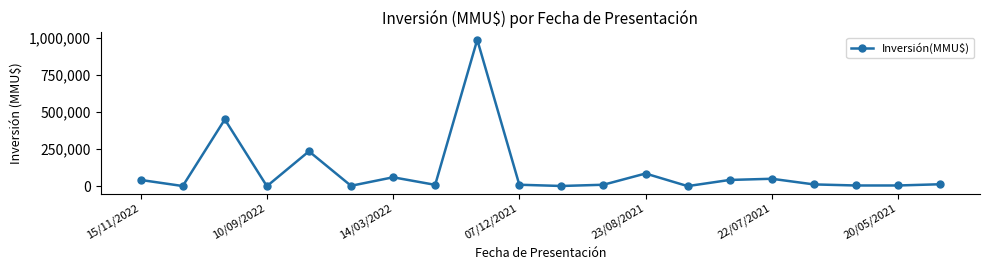

What is the maximum value shown in the chart?

987000